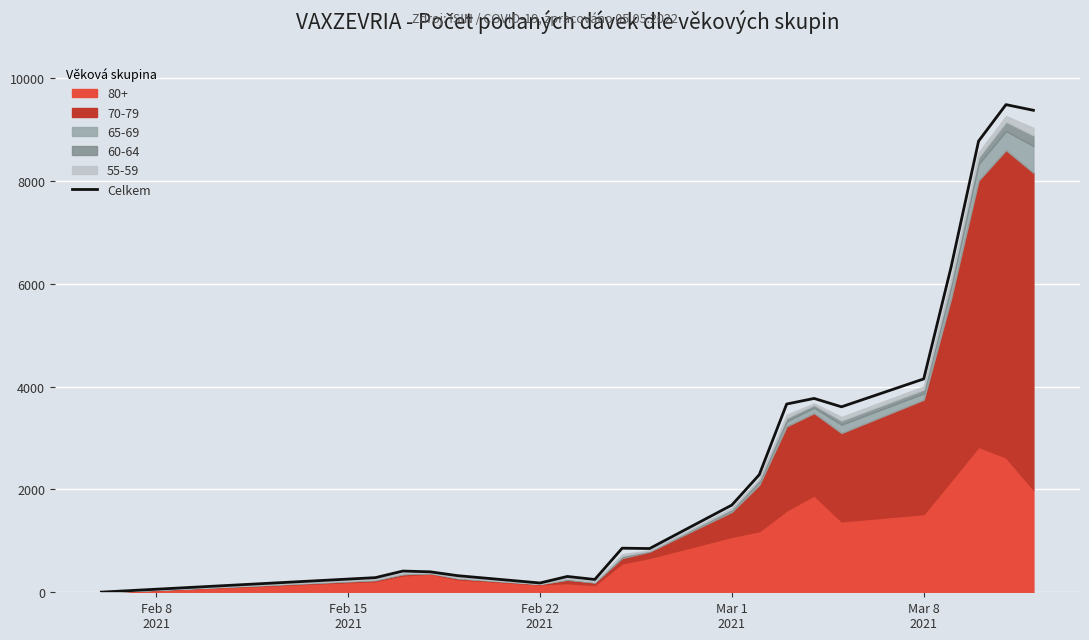

What is the maximum value for Celkem?

9489